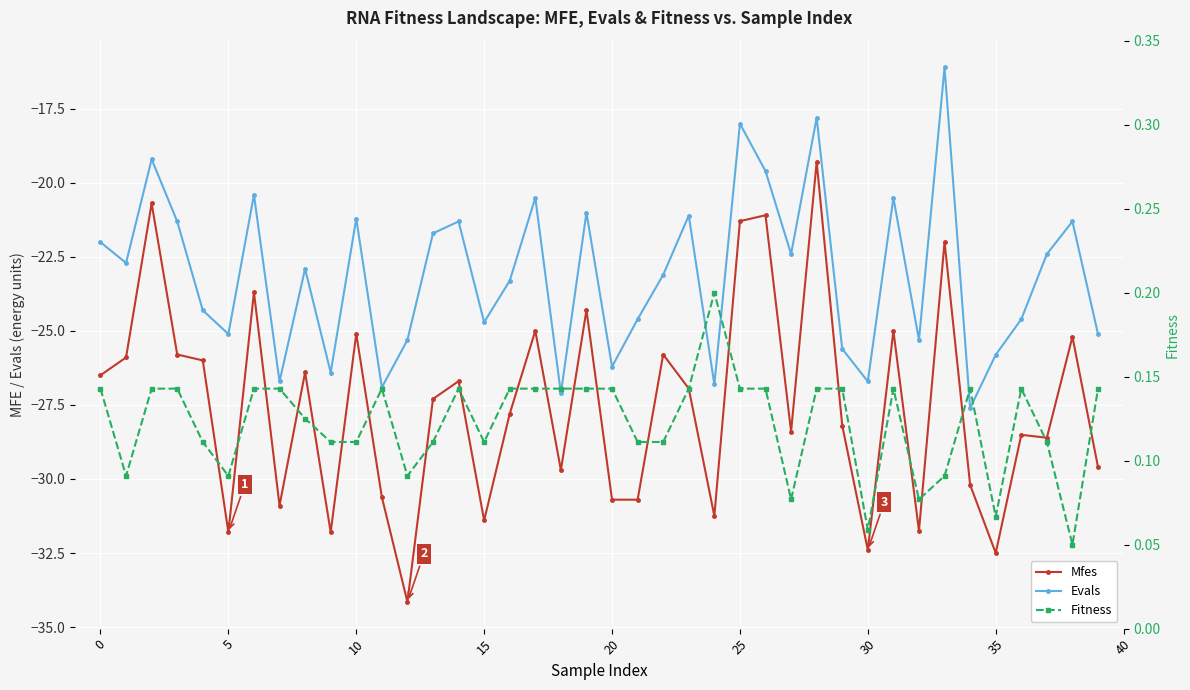

What is the label of the 36th point from the left?

35